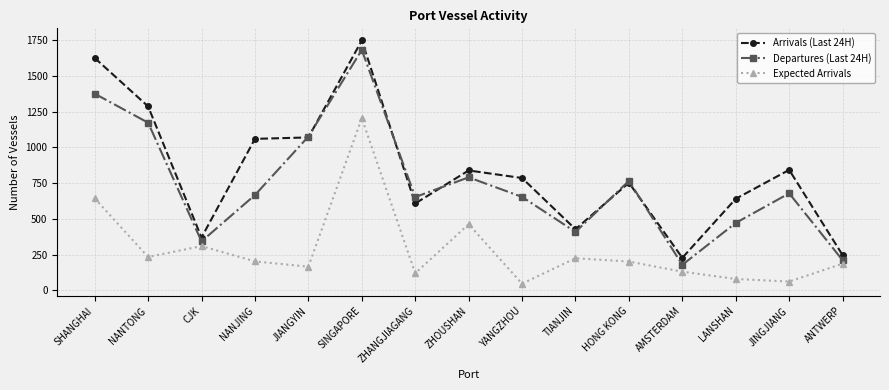

Which series changed the most between YANGZHOU and LANSHAN?

Departures (Last 24H)